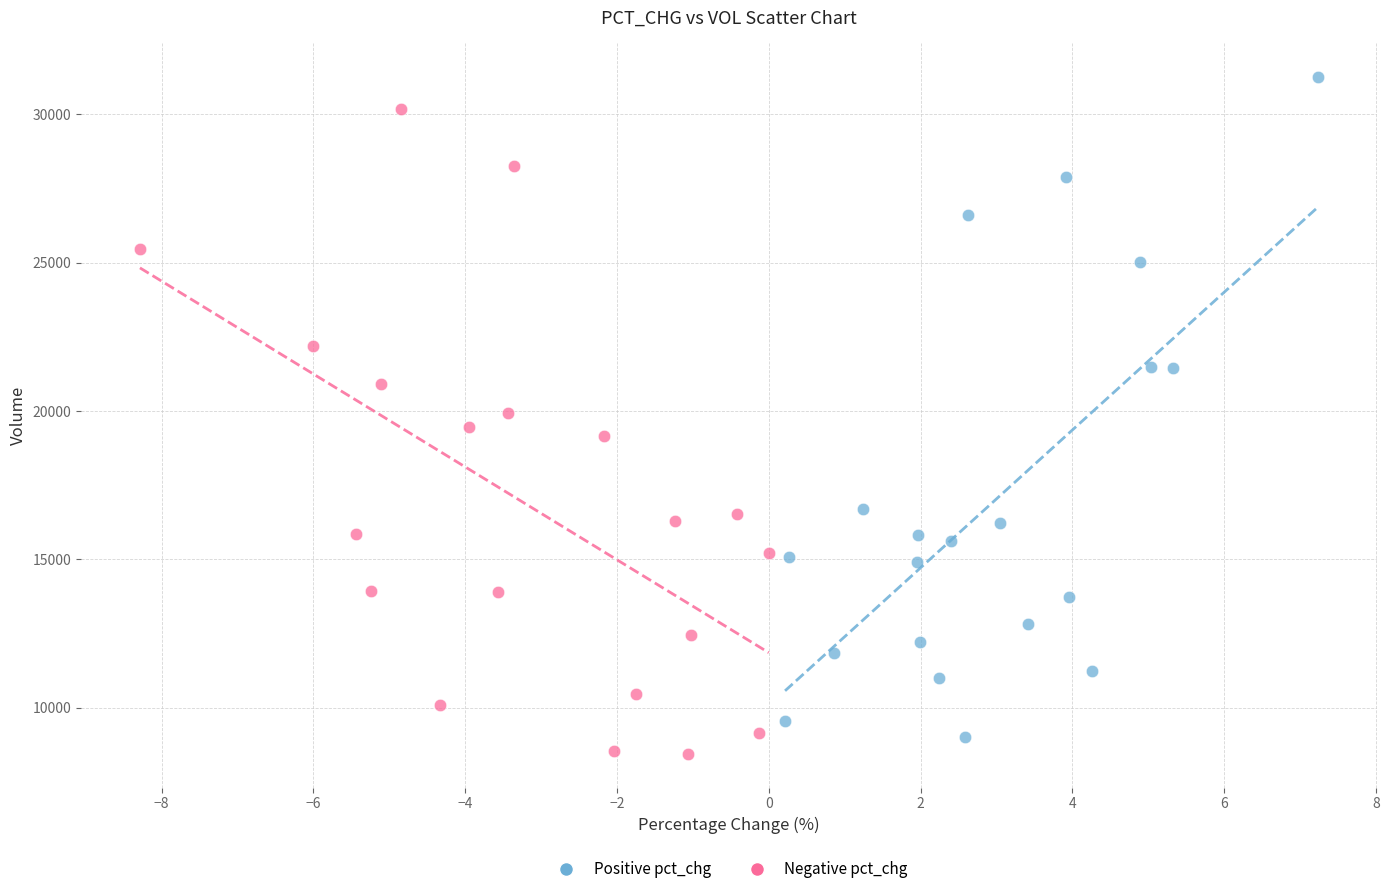

Which series contains the lowest Y value?

Negative pct_chg